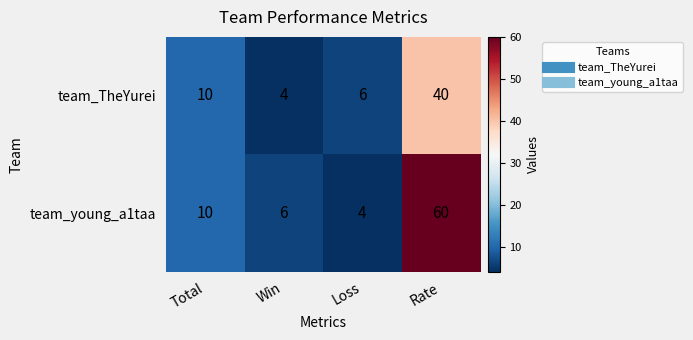

At how many categories does at least one series exceed 31?

1